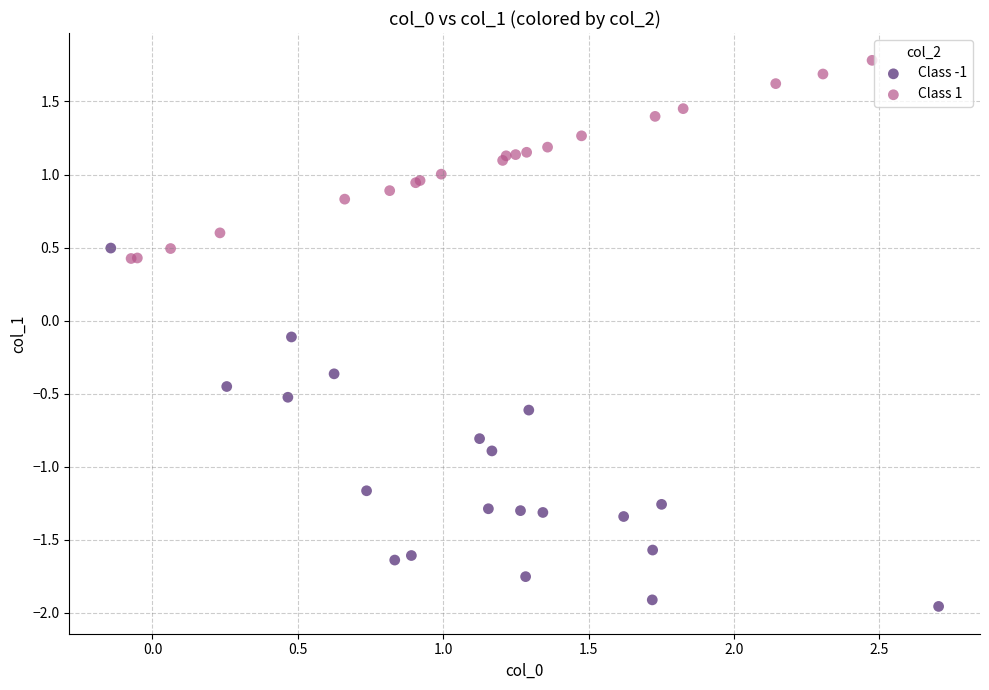

Which series has the largest Y range (max minus min)?

Class -1